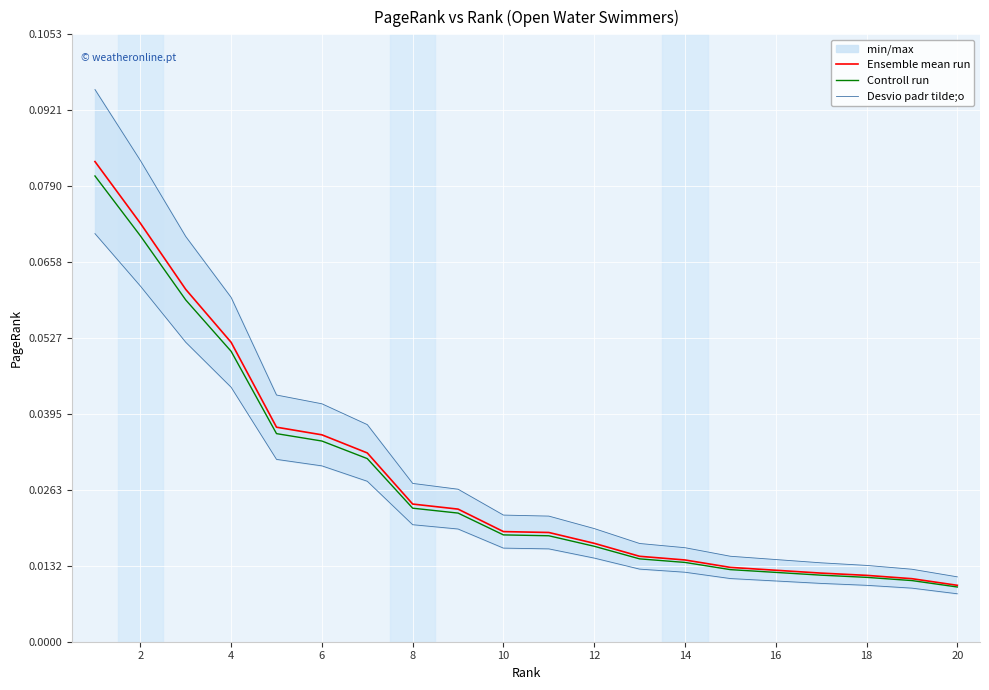

How many lines are shown in the chart?

3